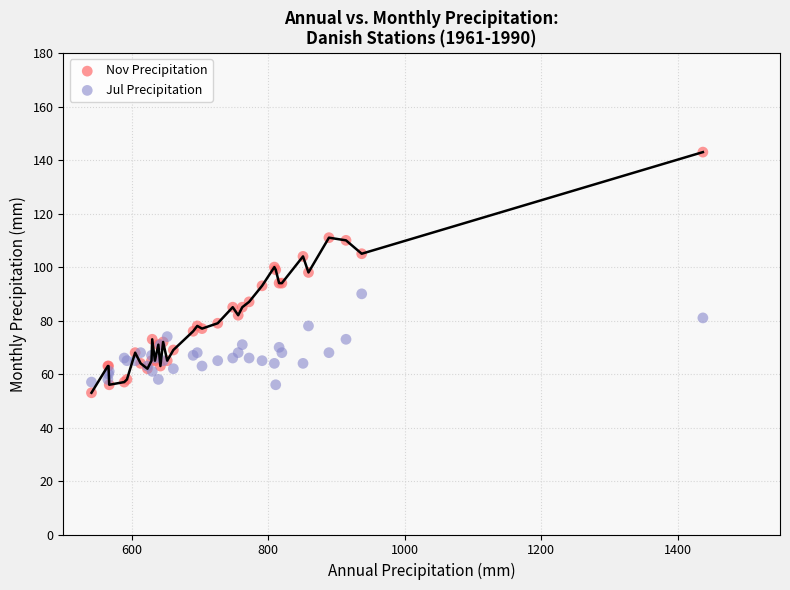

Which series has the largest Y range (max minus min)?

Nov Precipitation